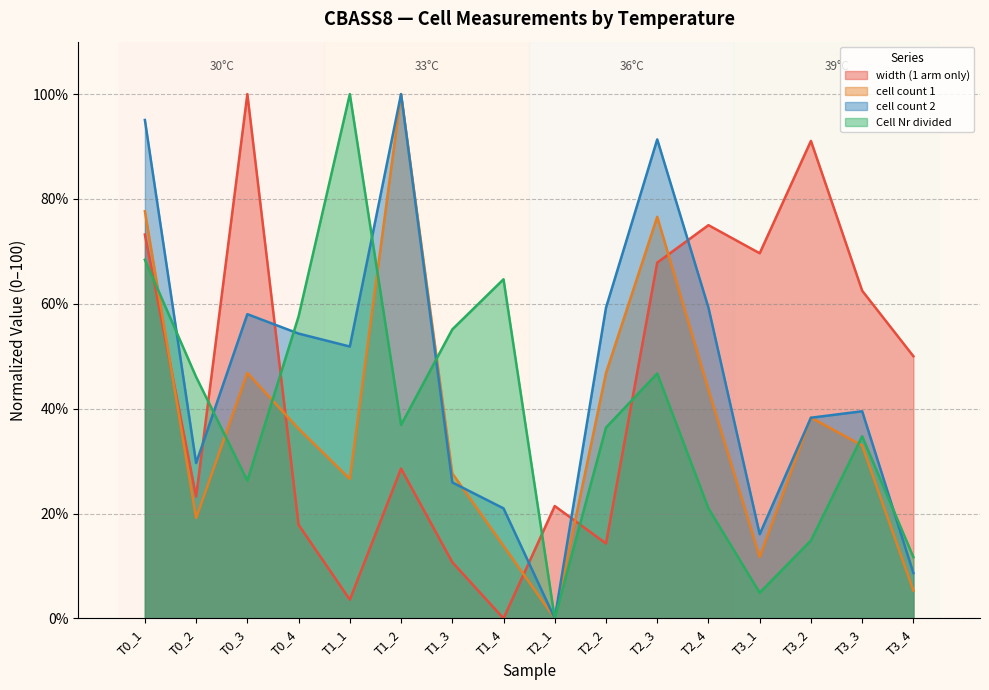

What is the difference between the second highest and minimum values in the width (1 arm only) series?

91.1